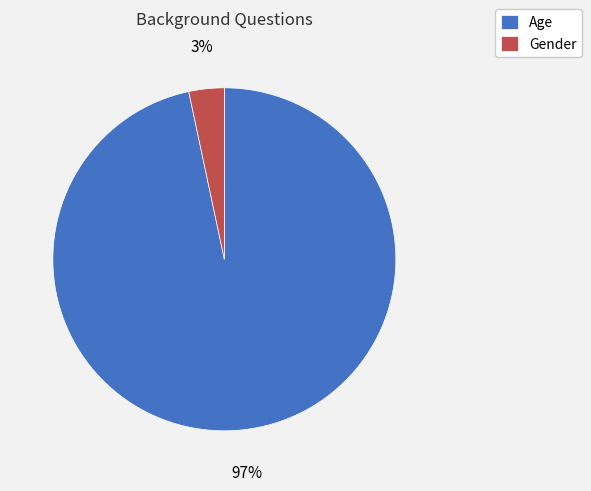

Do Gender and Age together represent more than half of the pie?

Yes